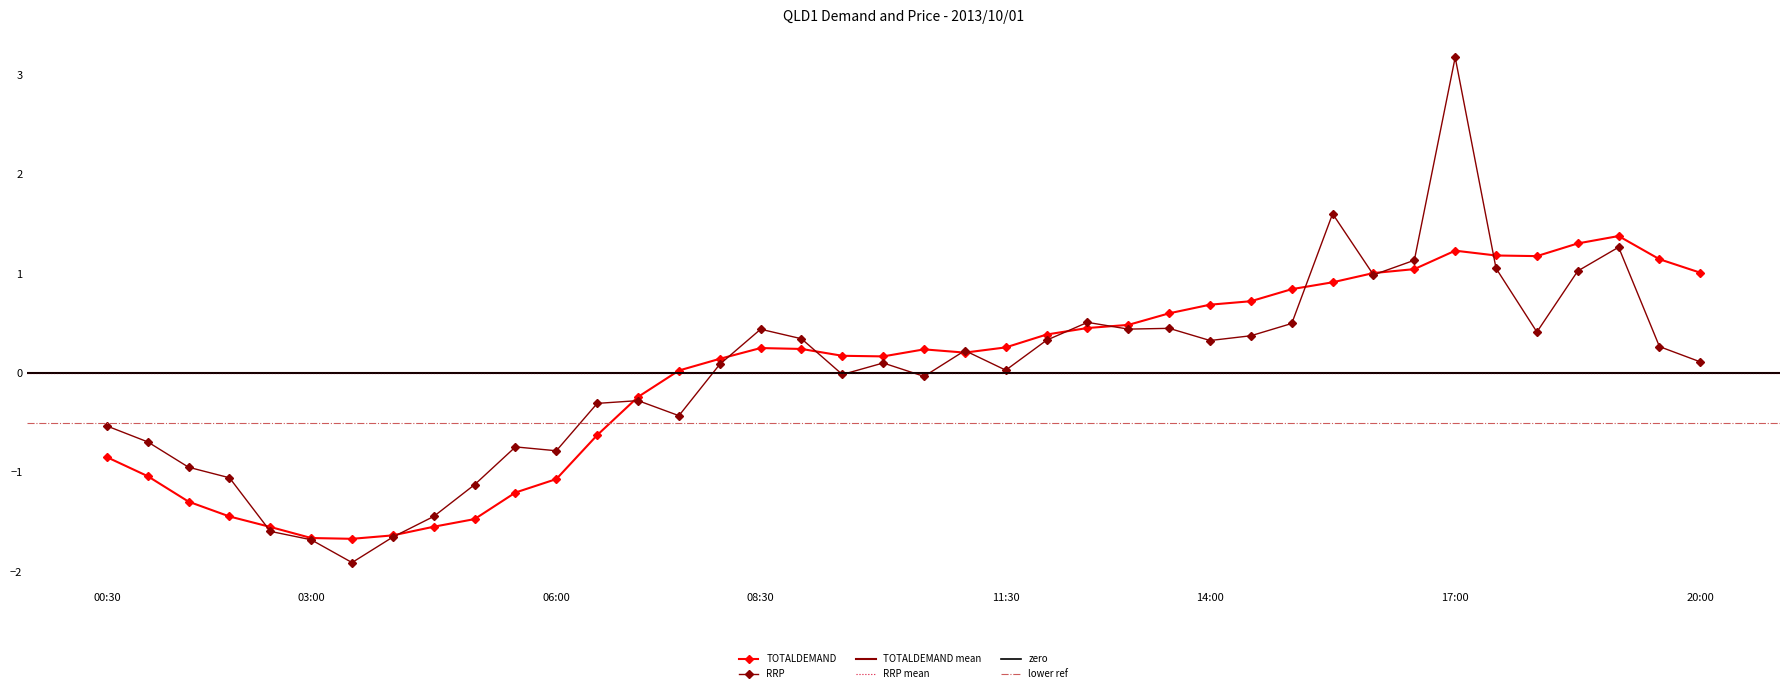

How many positive values does the TOTALDEMAND series have?

26